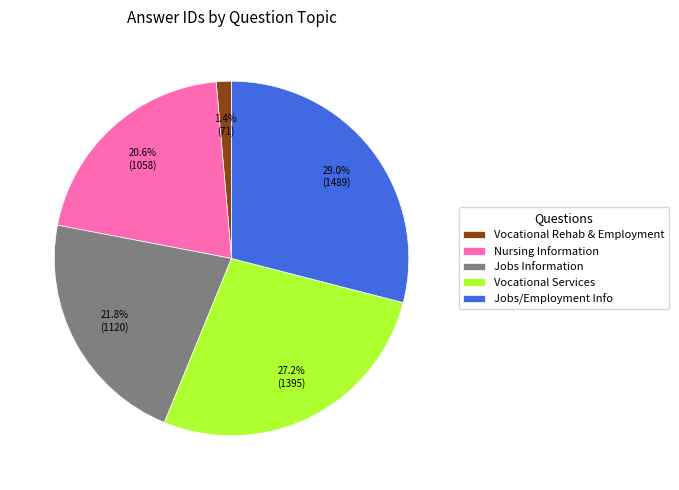

Is Vocational Rehab & Employment the majority of the pie?

No